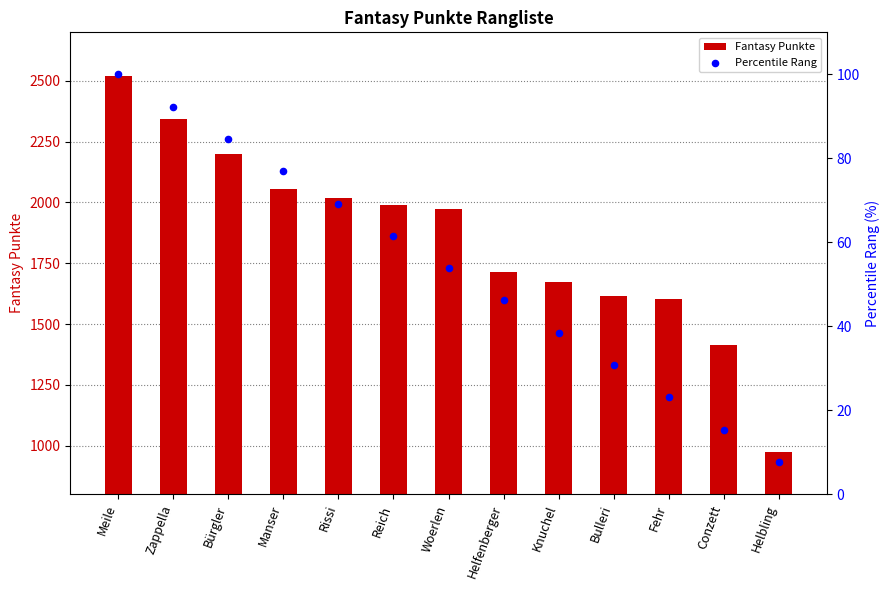

What are all the series names shown in the legend?

Fantasy Punkte, Percentile Rang